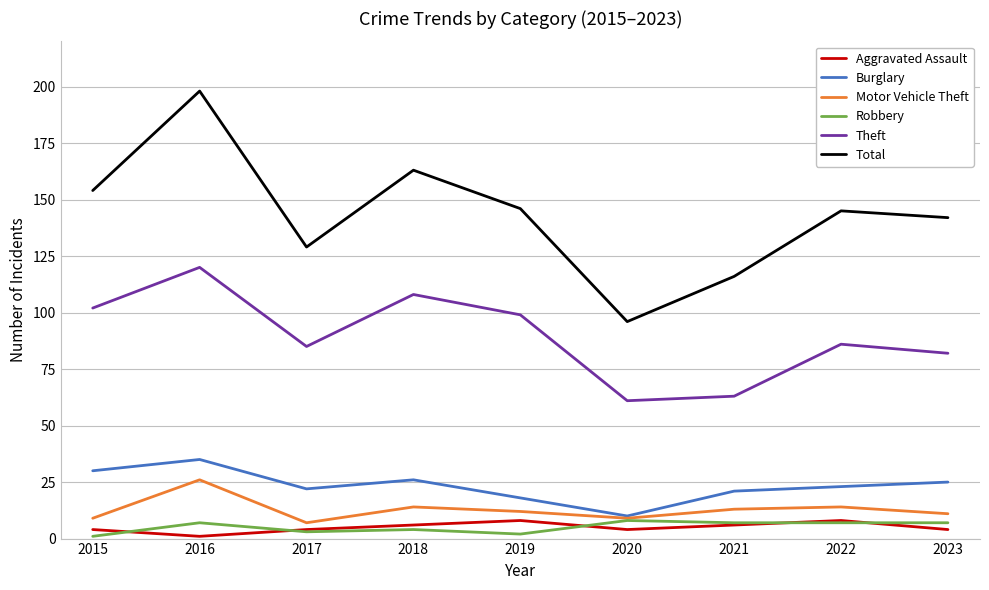

In Motor Vehicle Theft, how many points are lower than both neighbors (excluding endpoints)?

2